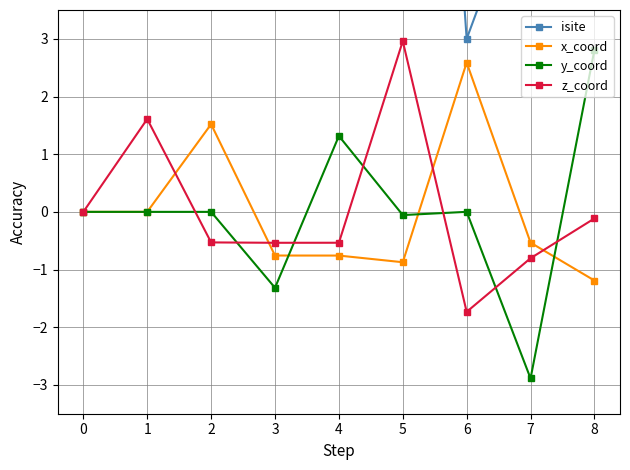

What is the sum of the y_coord values at 0 and 7?

-2.9